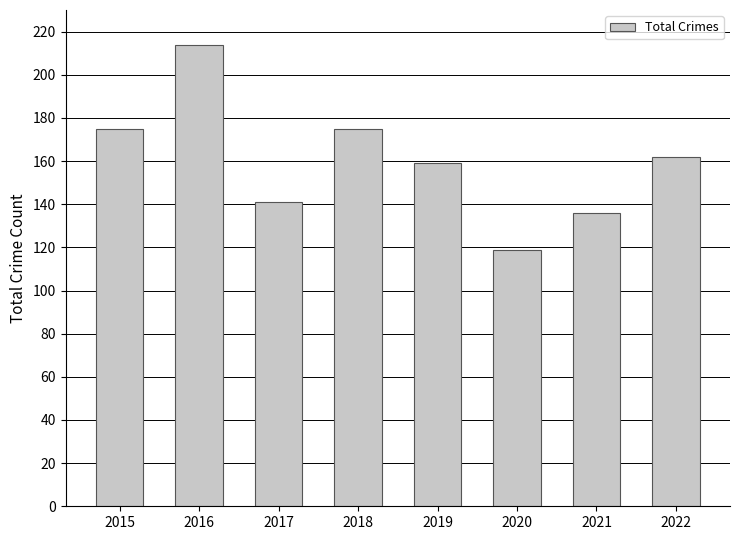

Which has a higher value, 2017 or 2020?

2017